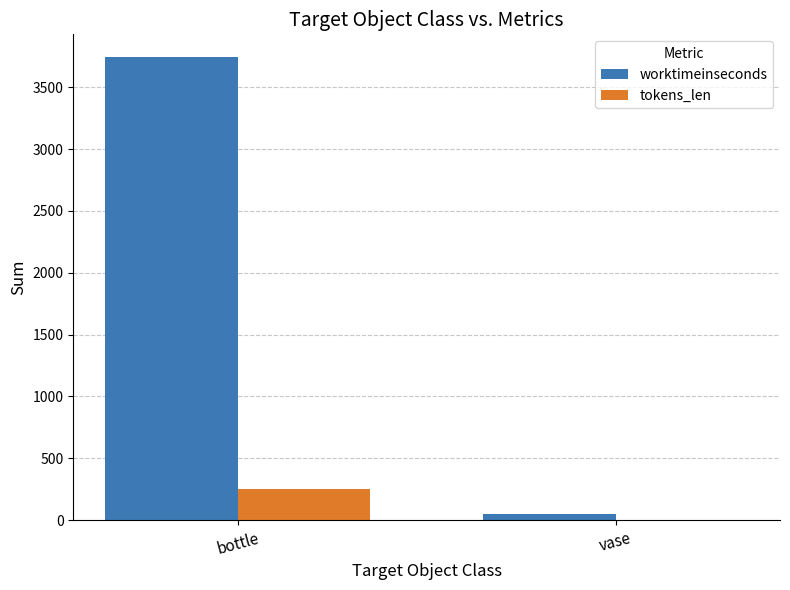

True or false: worktimeinseconds has a value of 47 at vase.

True